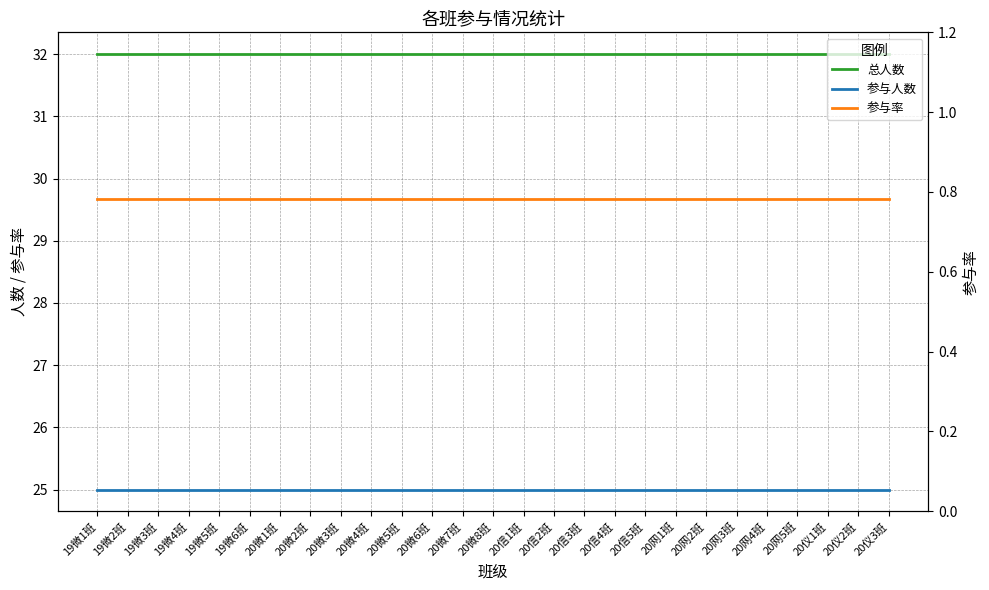

What is the label of the 10th point from the right?

20信4班